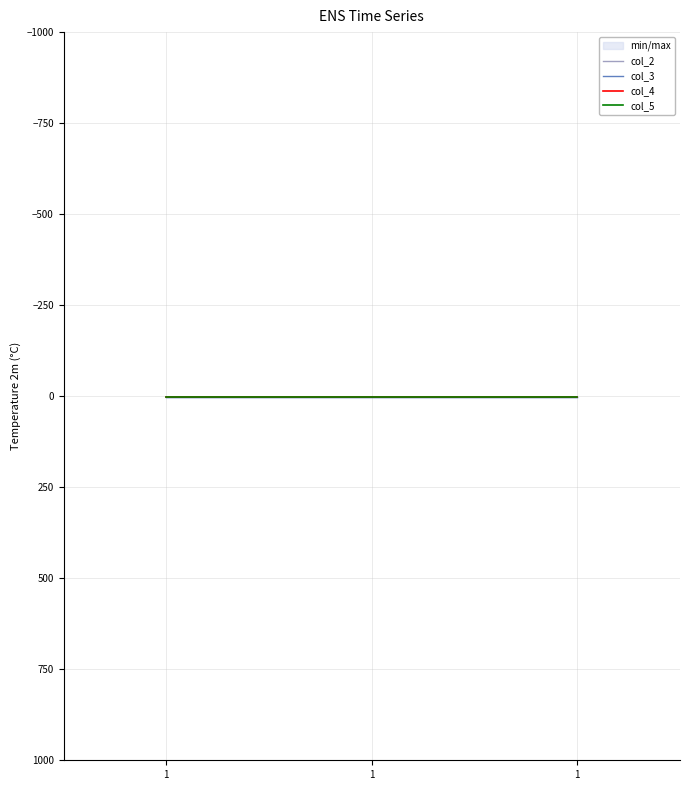

What is the average value of the col_3 series?

2